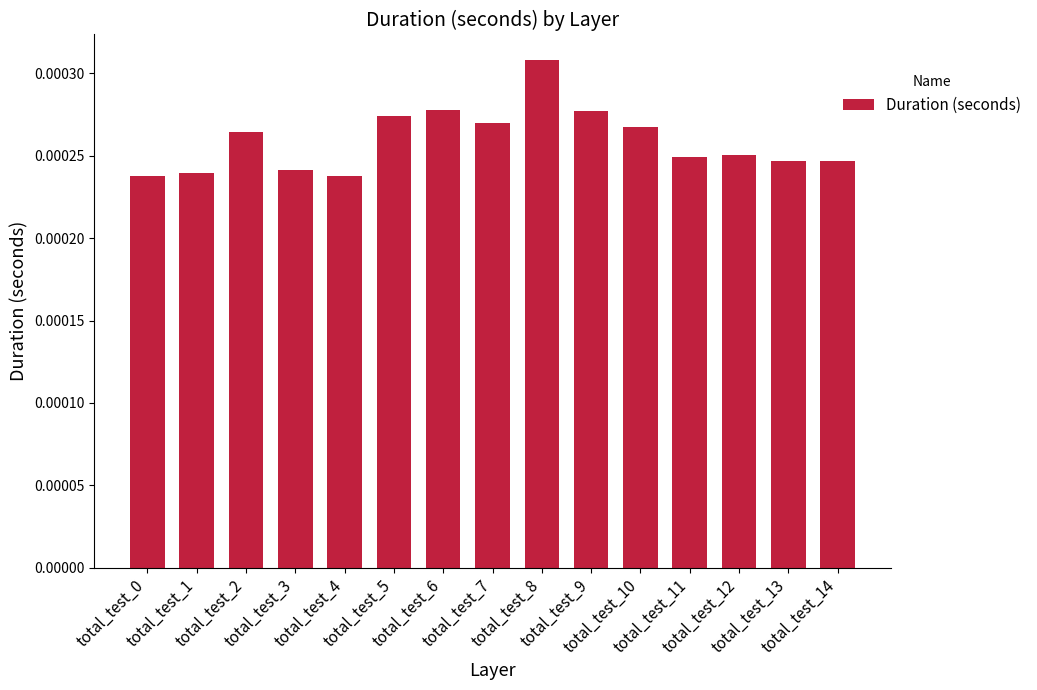

Count the values in the range 0 to 1.

15